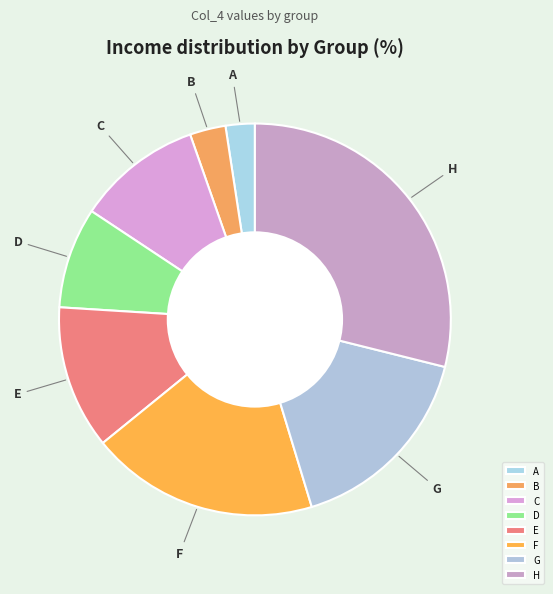

Which slice is the largest?

H